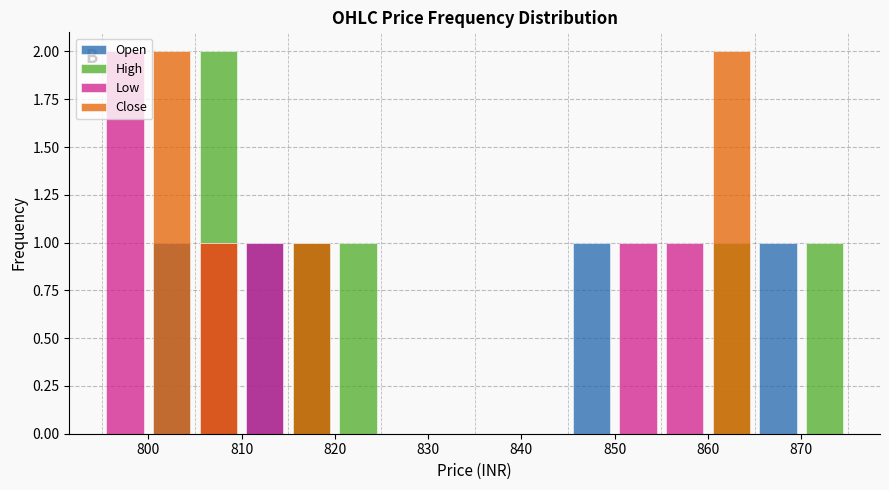

How many groups of bars are there?

16